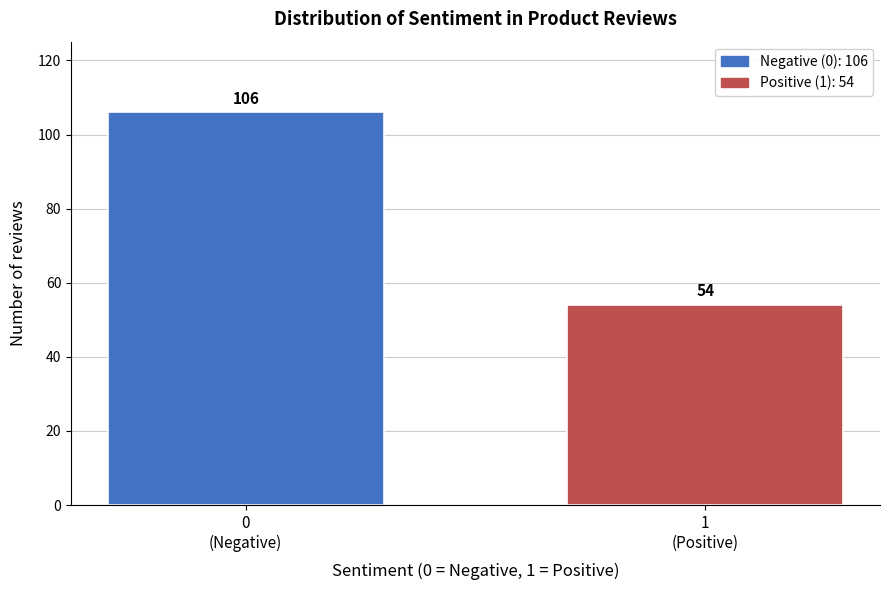

Reading left to right, list all the values displayed in this chart.

106	54